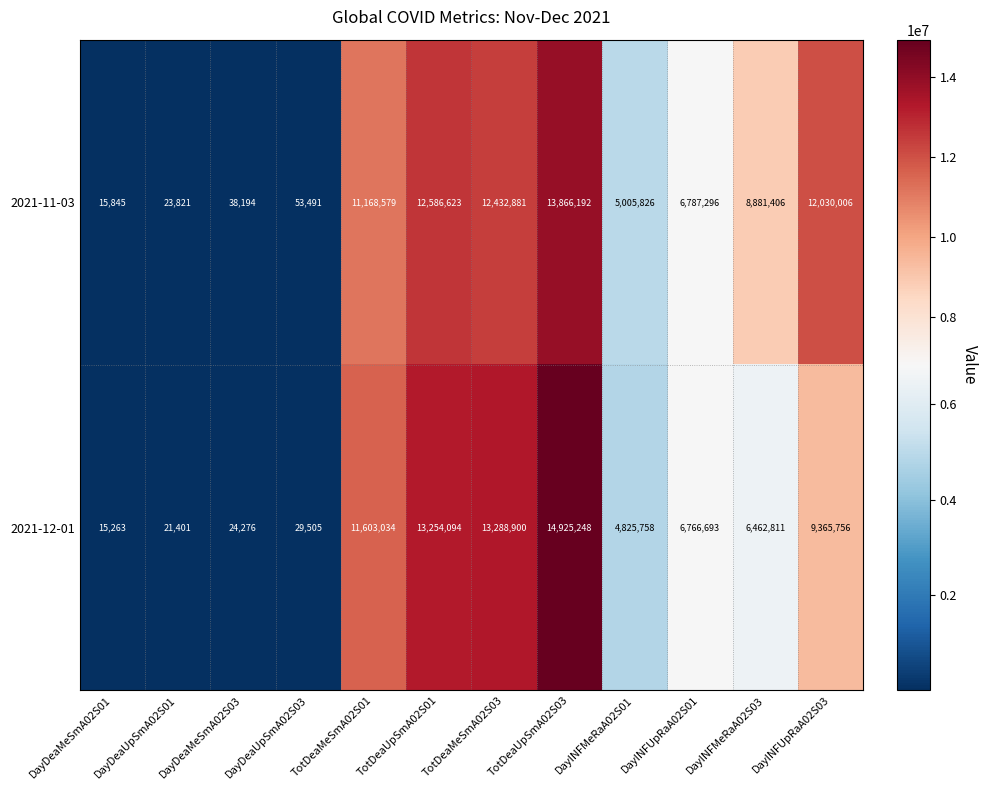

What is the difference between the second highest and second lowest values in the 2021-11-03 series?

12562802